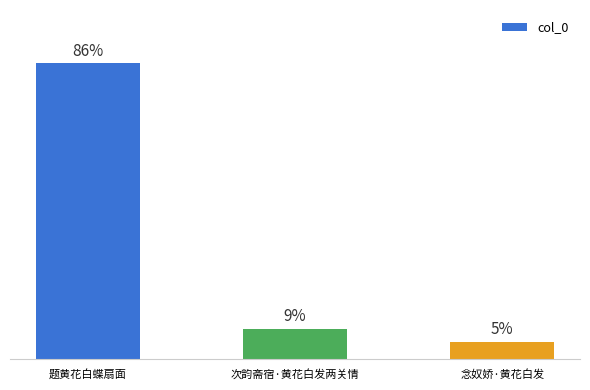

Which category has the highest value across all series?

题黄花白蝶扇面